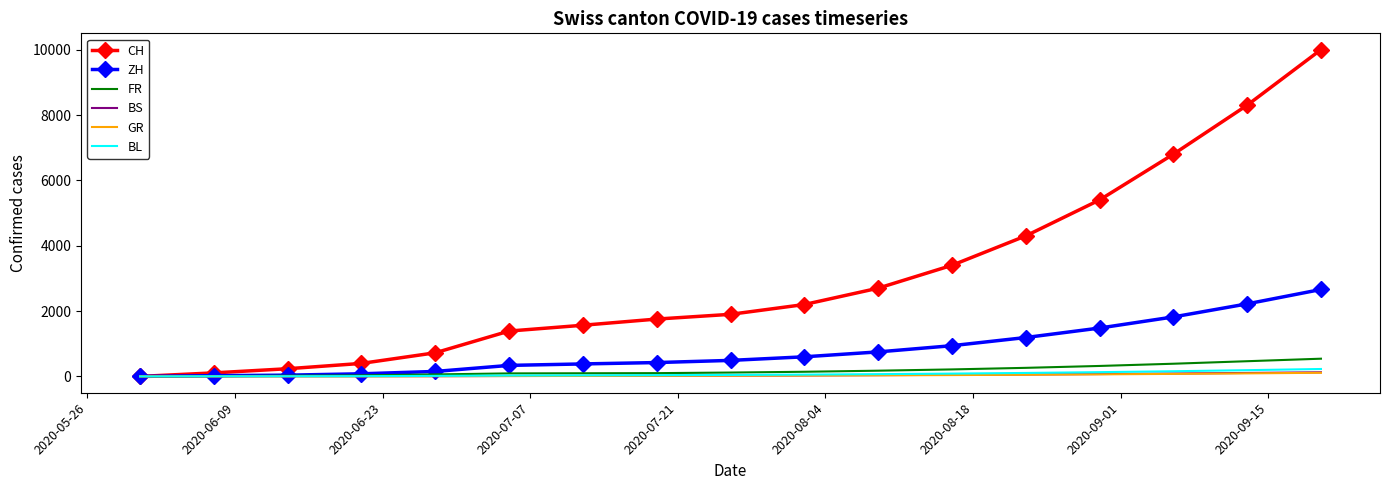

What is the maximum value for ZH?

2660